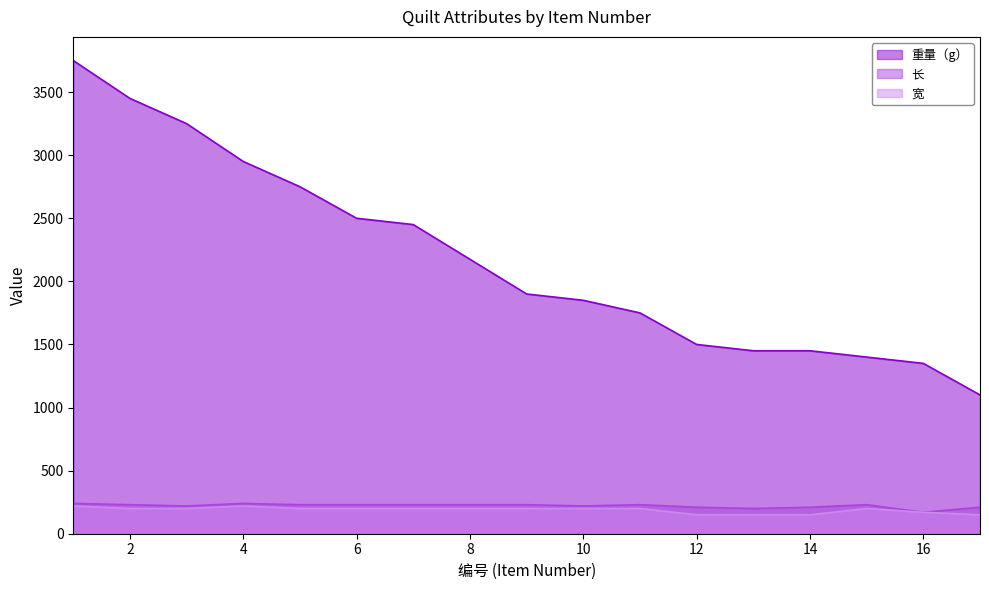

What is the maximum value shown in the chart?

3750